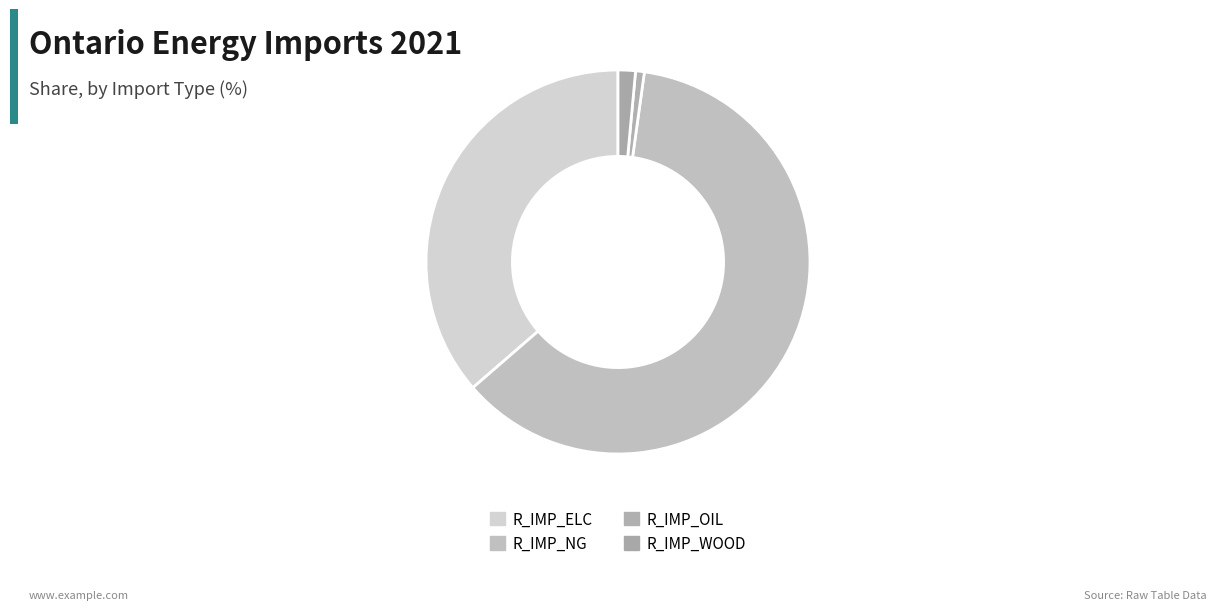

Rank the categories by value from lowest to highest.

R_IMP_OIL, R_IMP_WOOD, R_IMP_ELC, R_IMP_NG